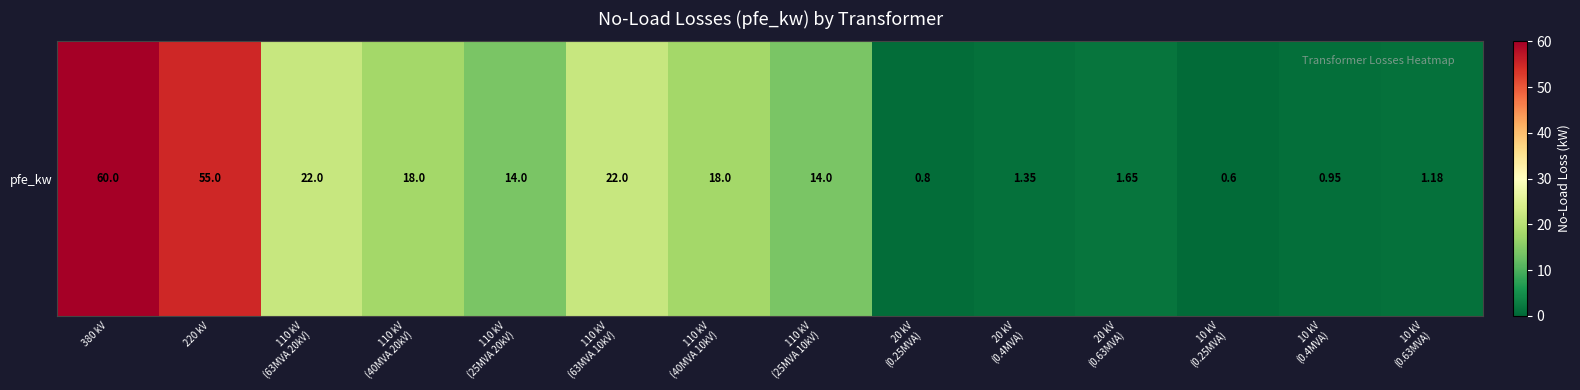

Between 110 kV
(40MVA 10kV) and 380 kV, which is larger?

380 kV